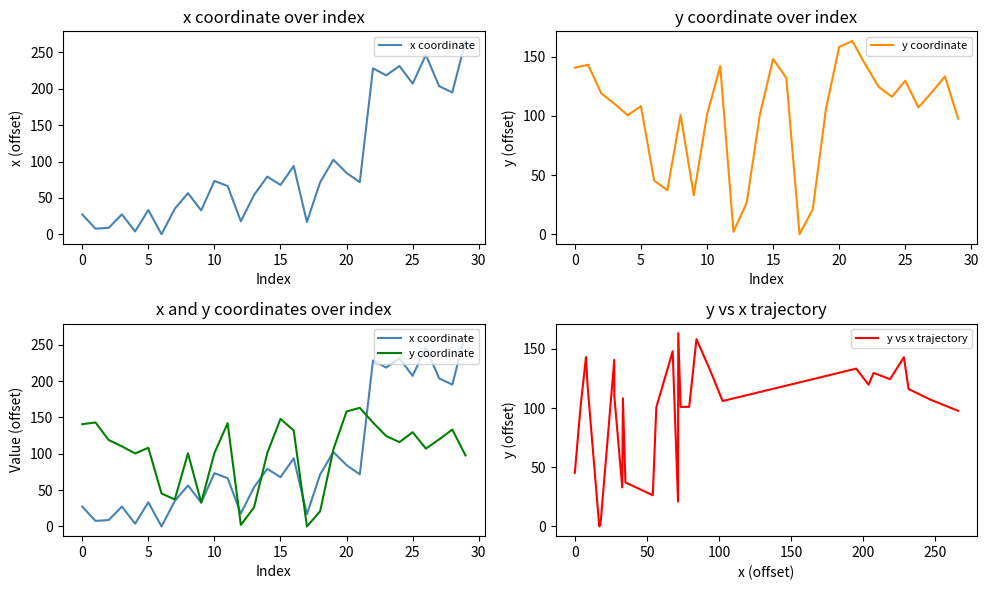

What is the highest value of the y vs x trajectory series?

163.1